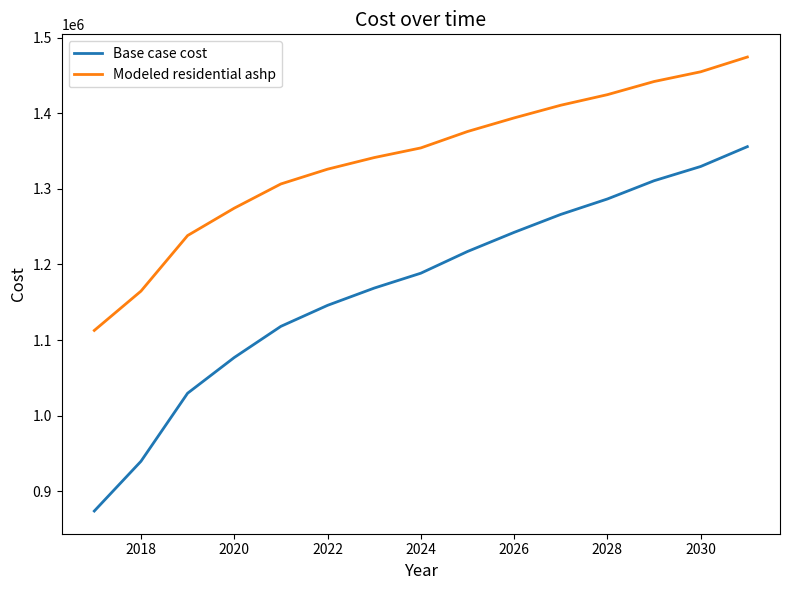

True or false: Base case cost and Modeled residential ashp intersect in this chart.

False